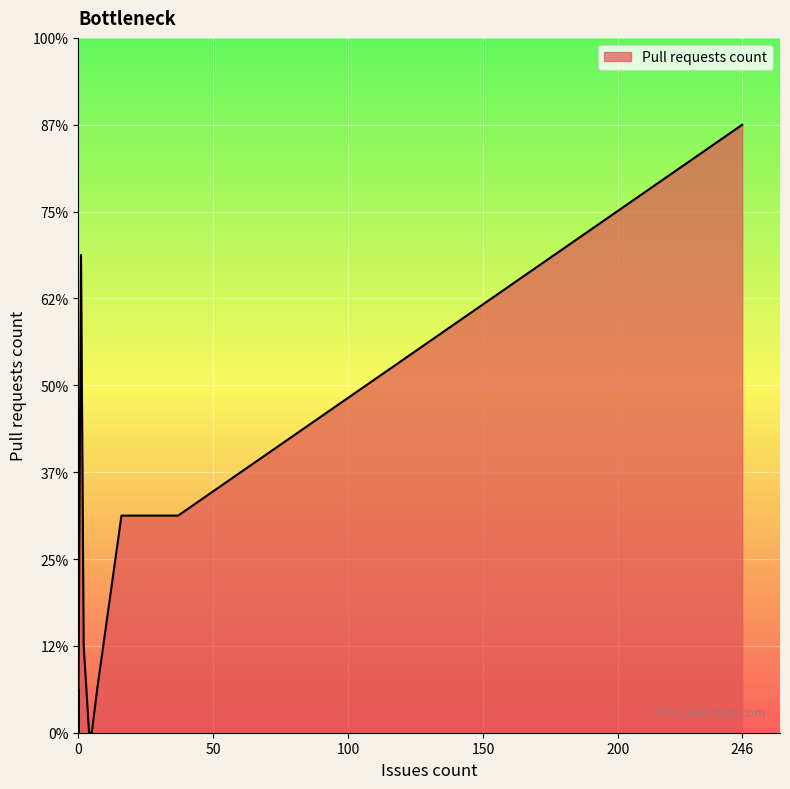

The chart shows a value of 9 at 0. True or false?

False